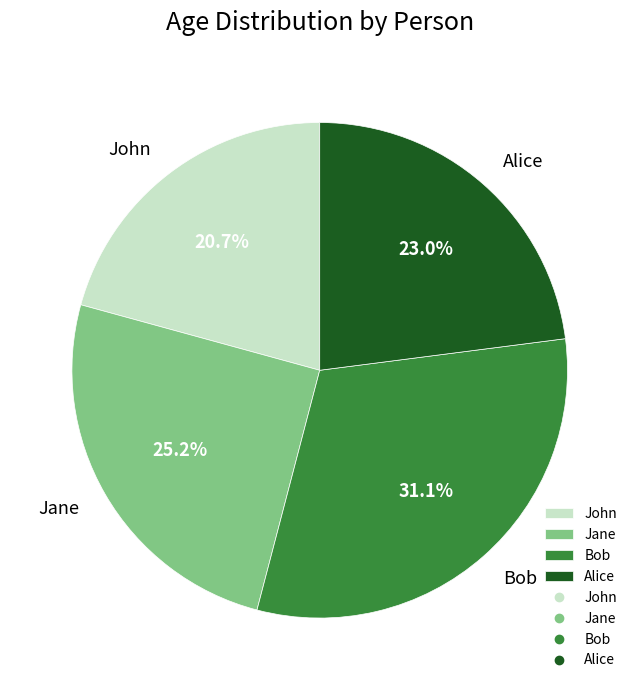

How many slices are in this pie chart?

4